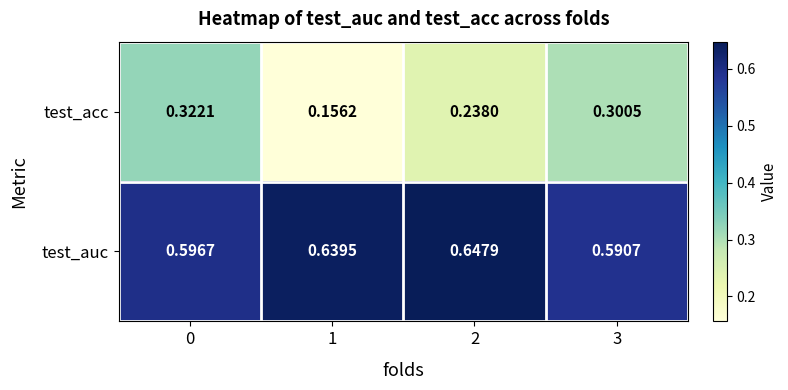

Rank the series by their average value, from lowest to highest.

test_acc, test_auc